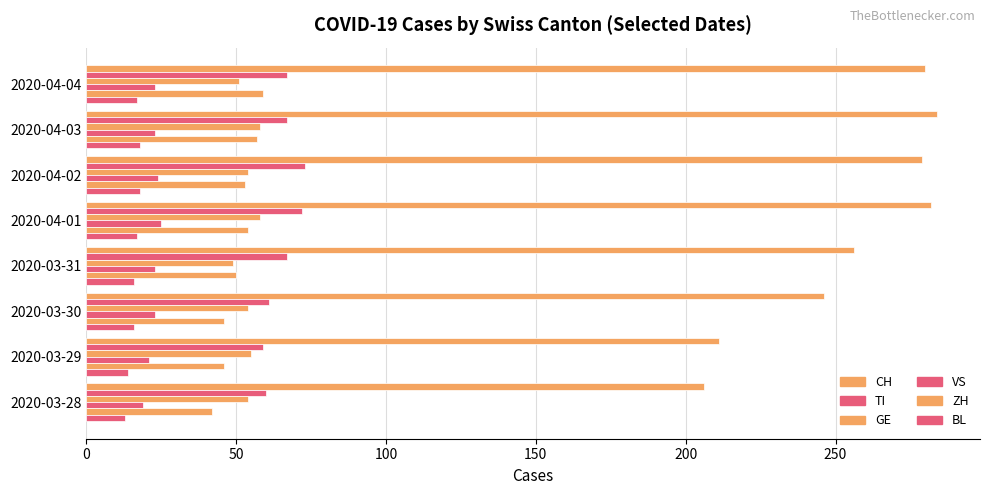

How many ZH values are between 46 and 57?

6